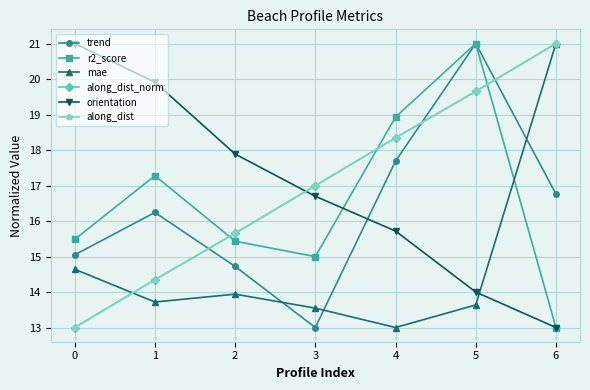

Which series has the widest spread of values?

trend